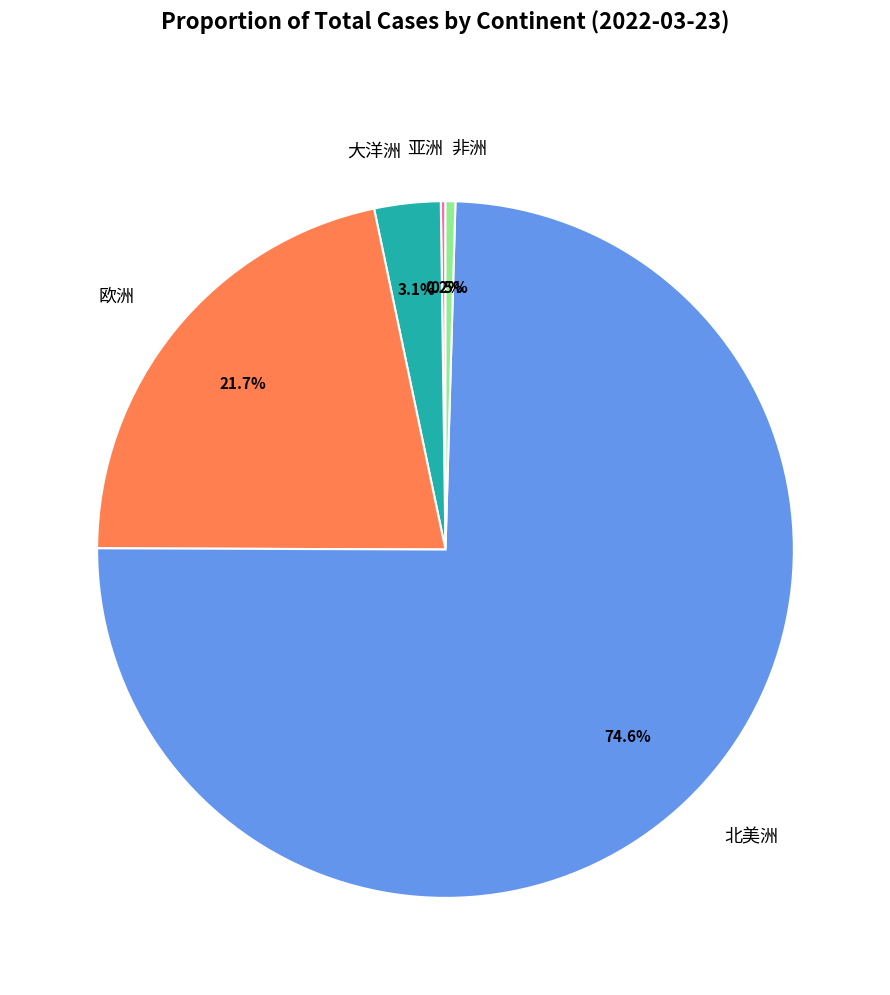

What portion of the pie excludes 大洋洲?

96.9%